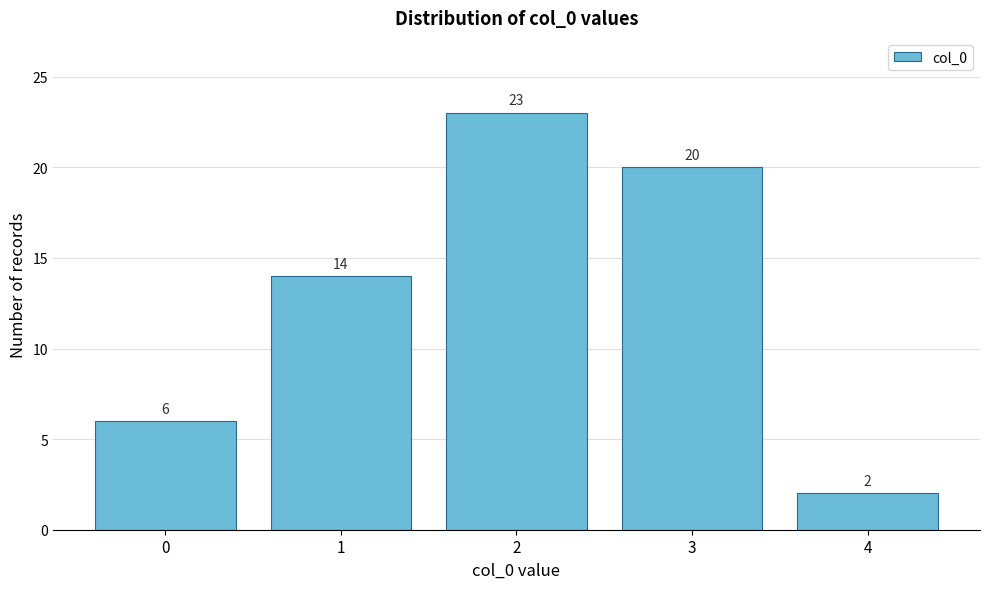

Reading left to right, what are all the values shown in this chart?

0=6	1=14	2=23	3=20	4=2